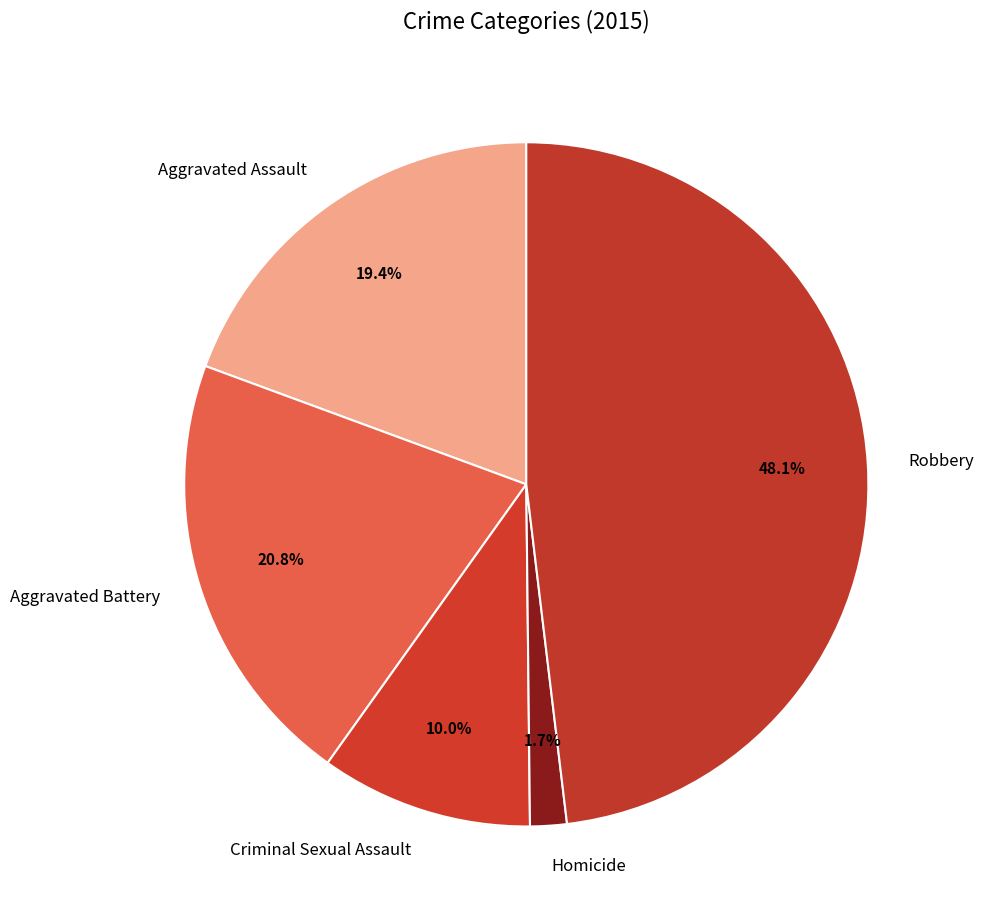

To the nearest percent, what percentage of the pie is Robbery?

48%